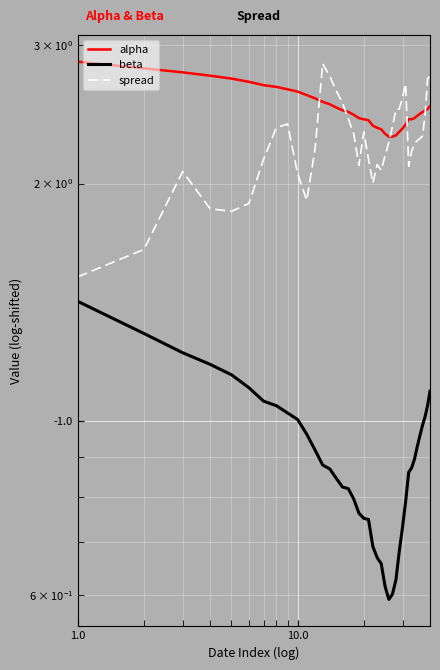

Does the chart display data point markers on the line(s)?

No